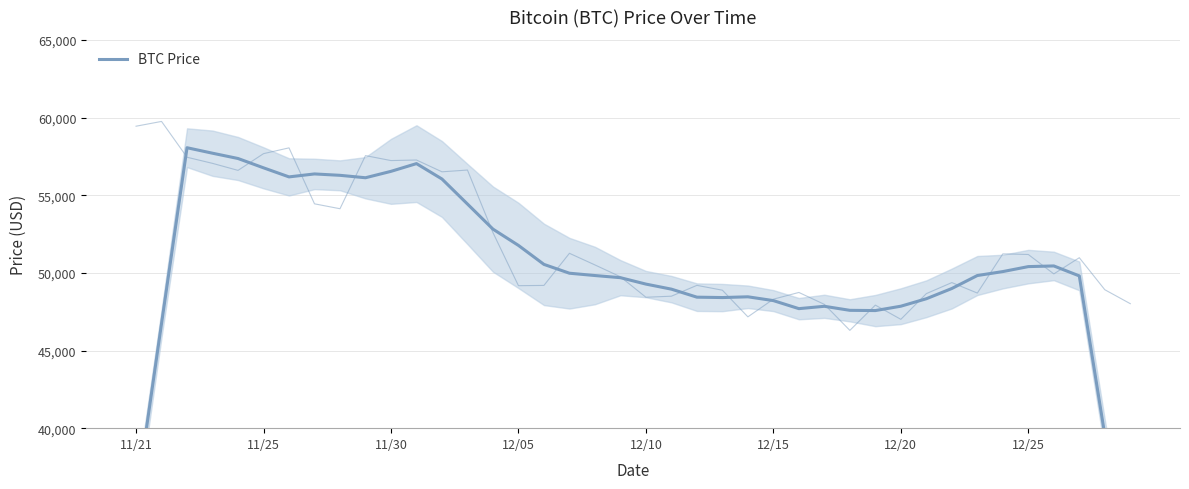

What position from the left is 12/20?

31